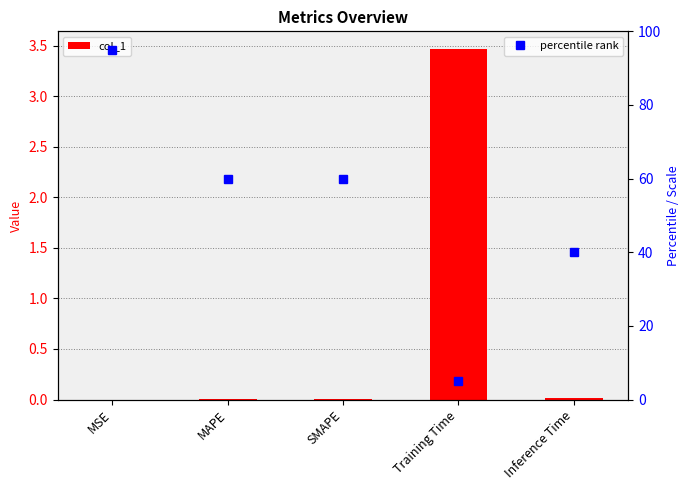

What is the total value across all series at MSE?

95.0